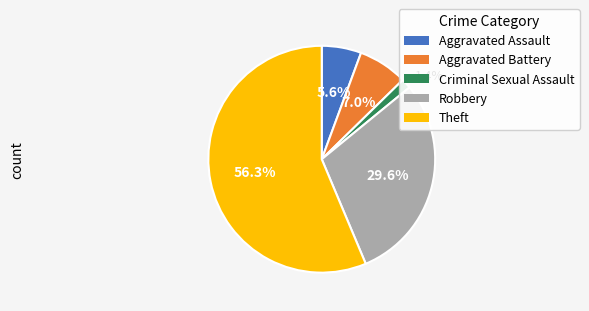

Which has a higher value, Aggravated Battery or Theft?

Theft